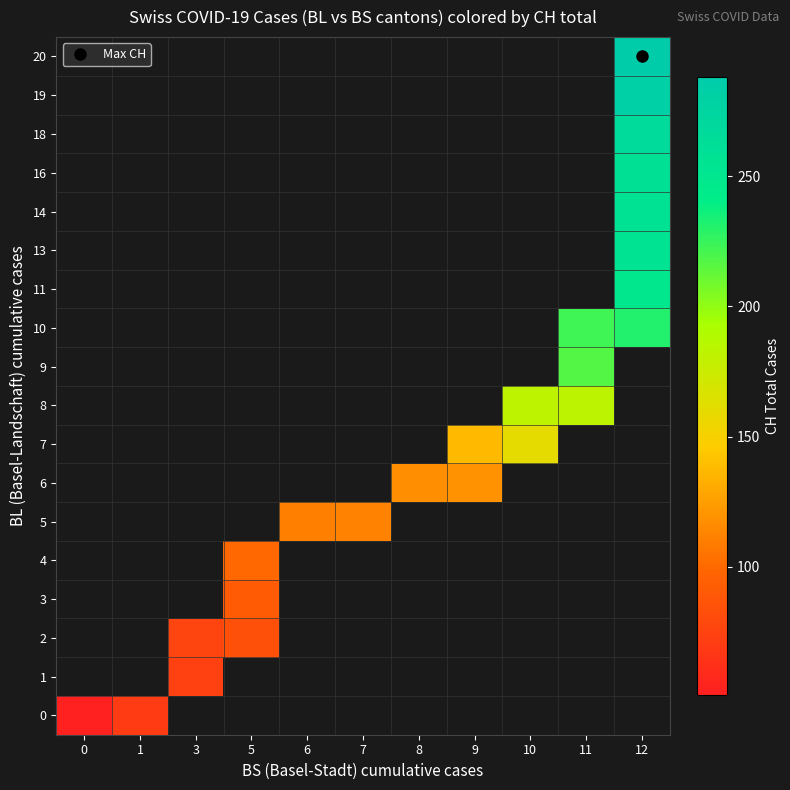

How many categories are shown in the chart?

11